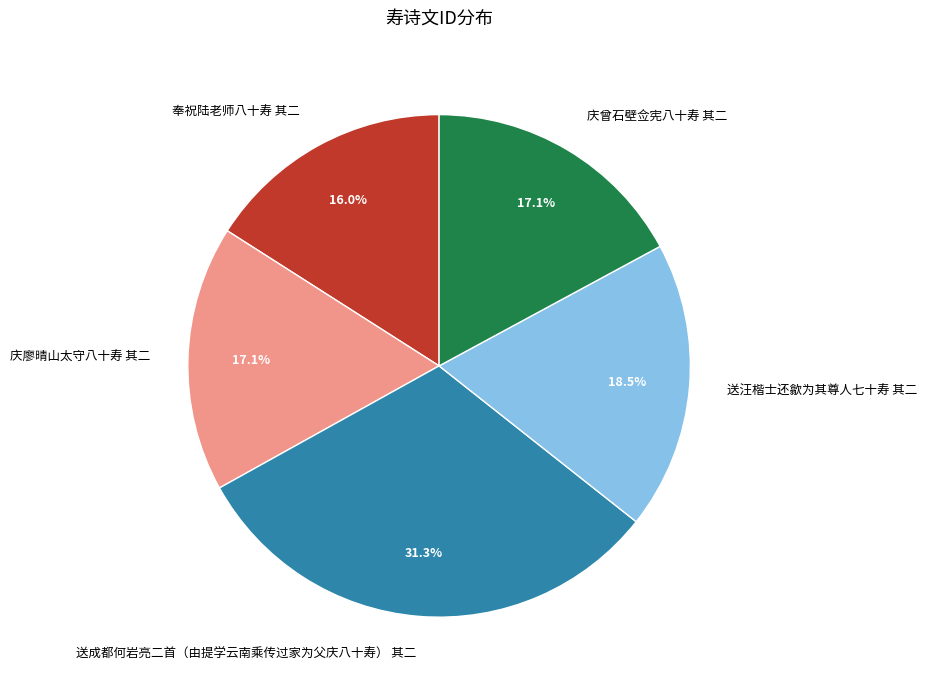

What percentage is the 庆曾石壁佥宪八十寿 其二 slice, to the nearest percent?

17%